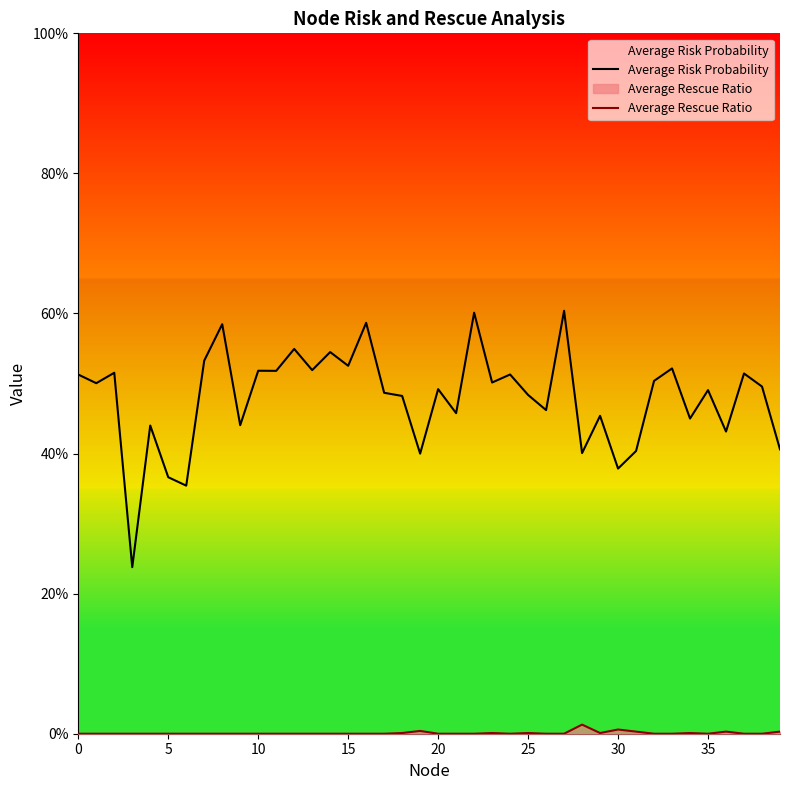

At which category is the sum across all series the highest?

27